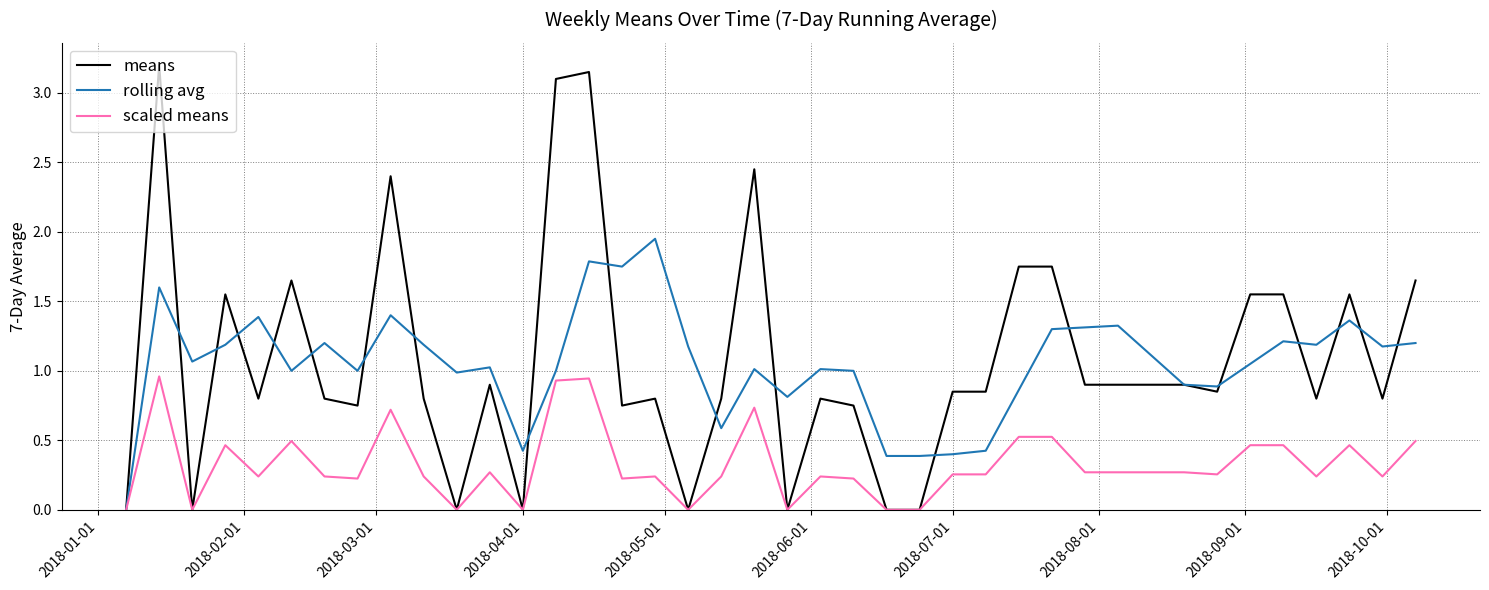

True or false: scaled means has more than 0 interior local peaks.

True